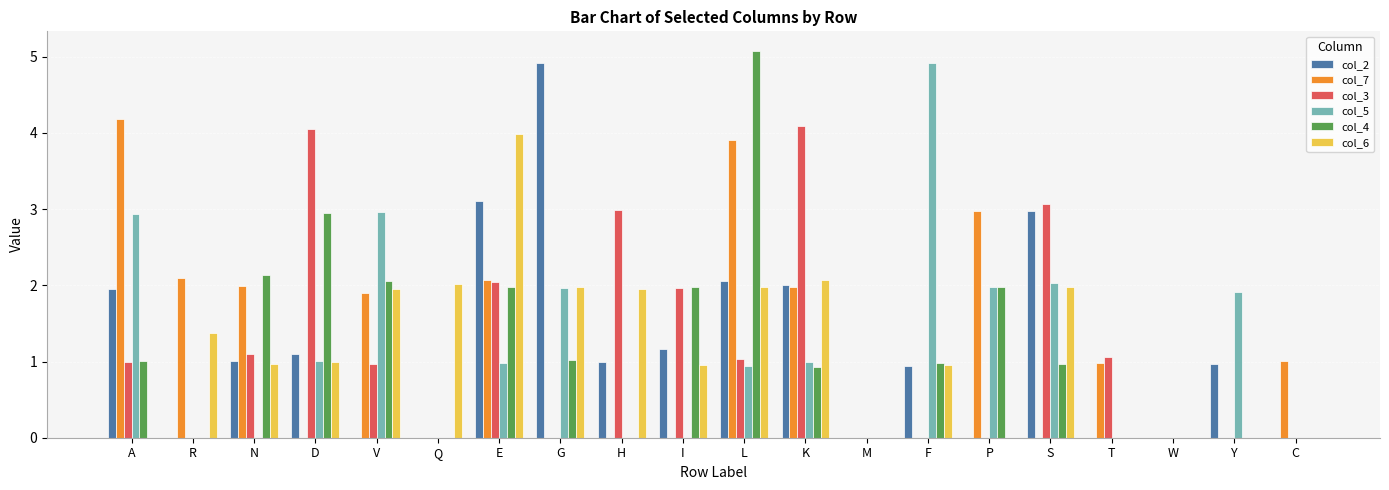

The value of col_4 at H is 0.0. True or false?

True